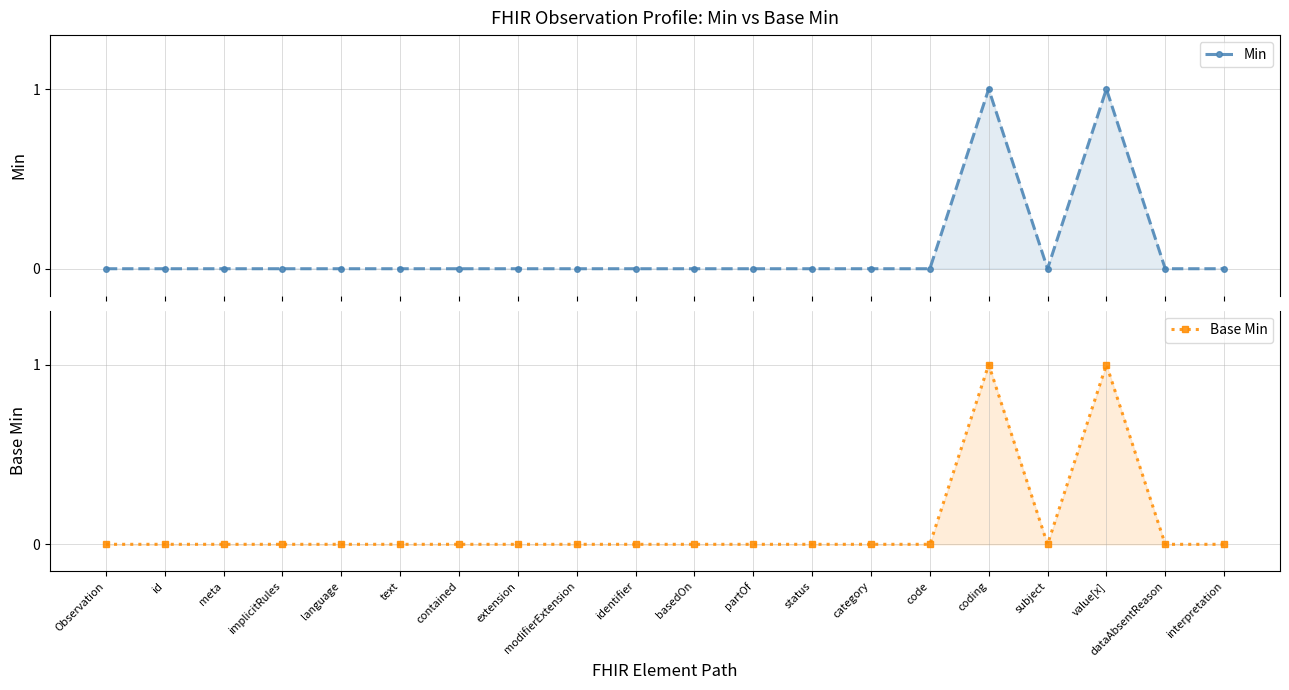

The Min series shows 0 at id. True or false?

True